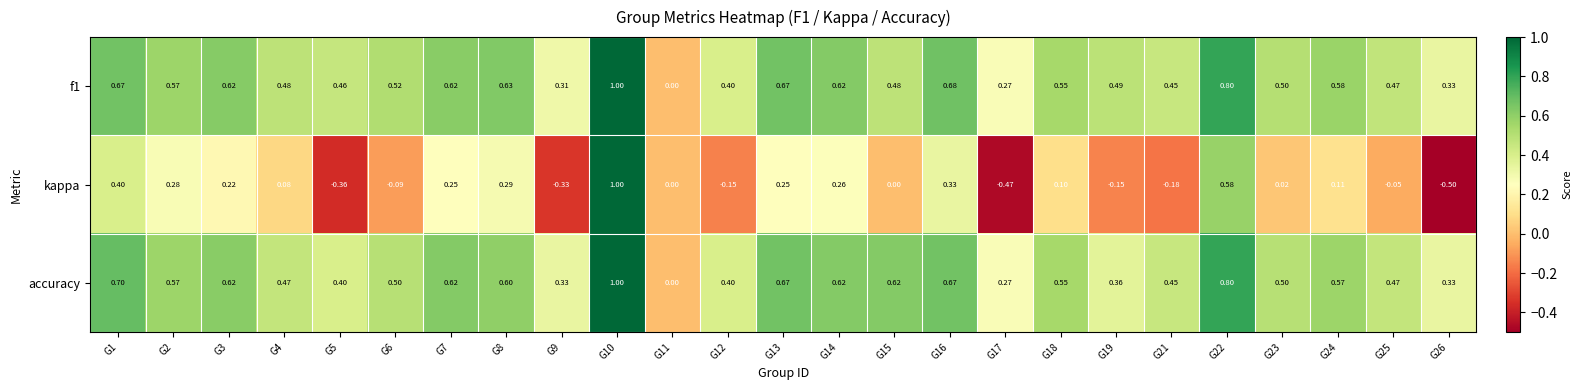

Which series has the largest range (max minus min)?

kappa